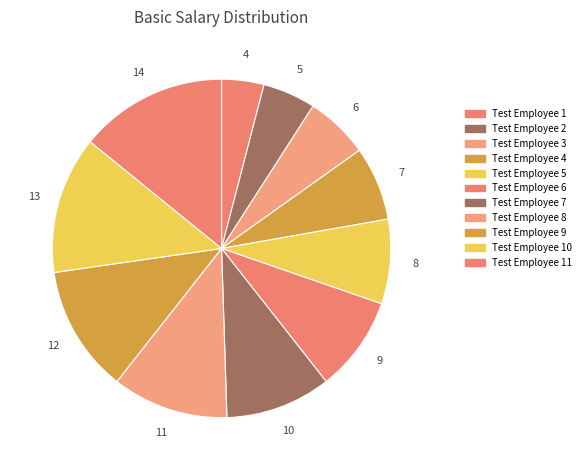

Count the number of slices in the pie.

11